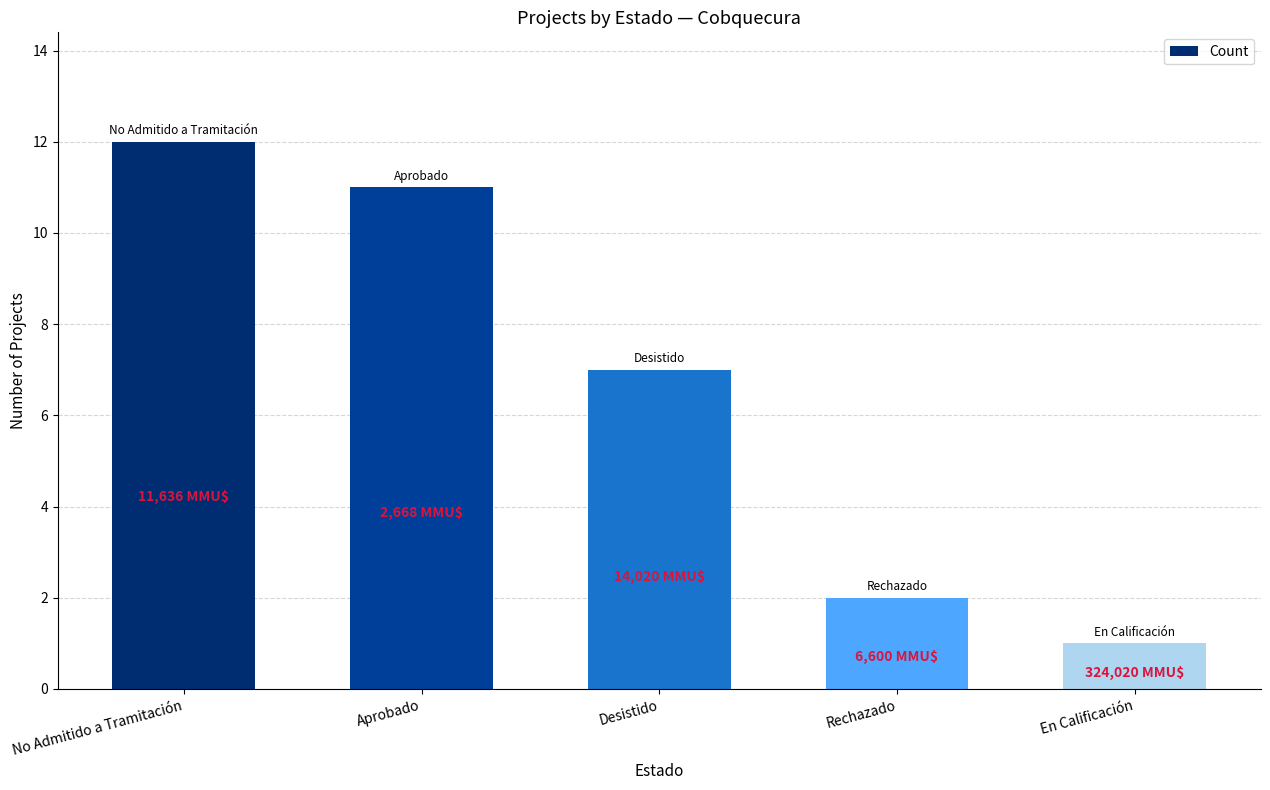

Reading left to right, what are all the values shown in this chart?

No Admitido a Tramitación=12	Aprobado=11	Desistido=7	Rechazado=2	En Calificación=1